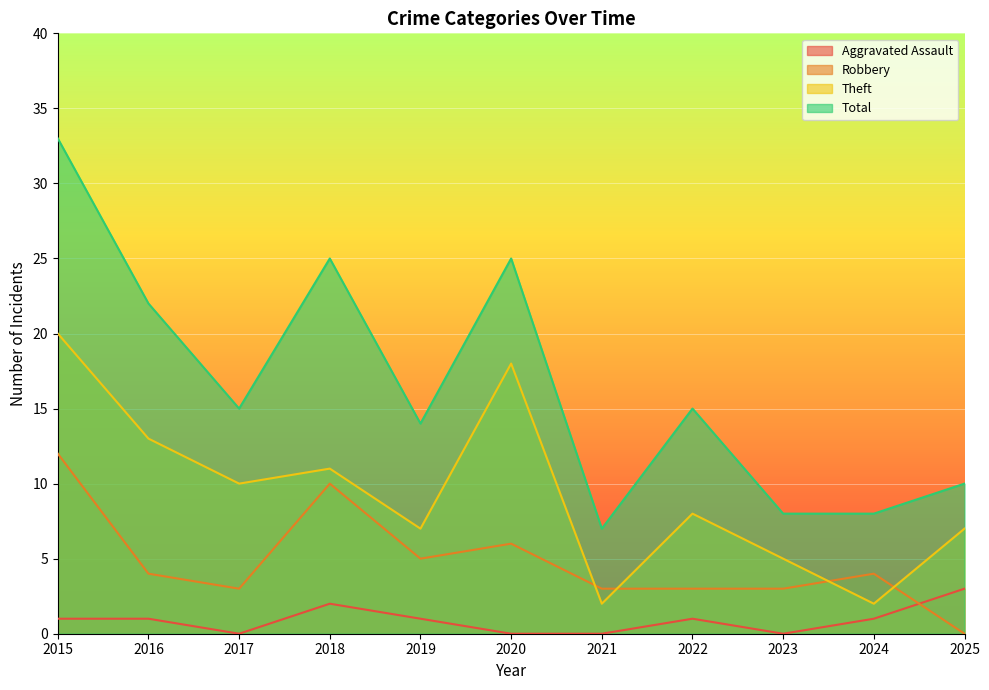

Where is Aggravated Assault nearest to the value 1?

2015